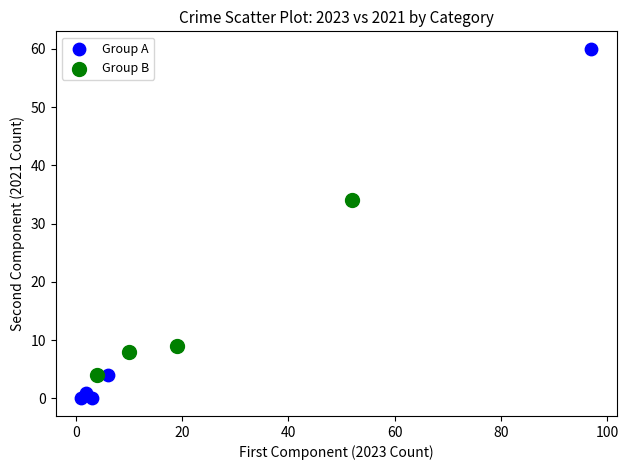

Which series has the widest spread of Y values?

Group A